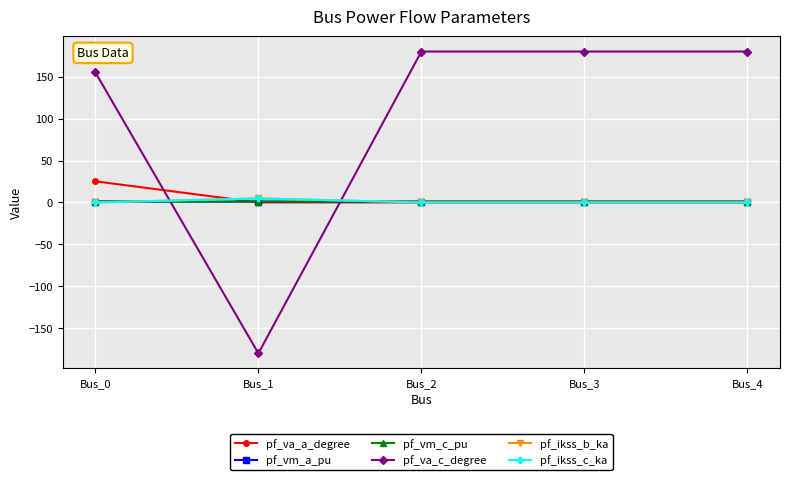

What is the highest value of the pf_va_c_degree series?

180.0